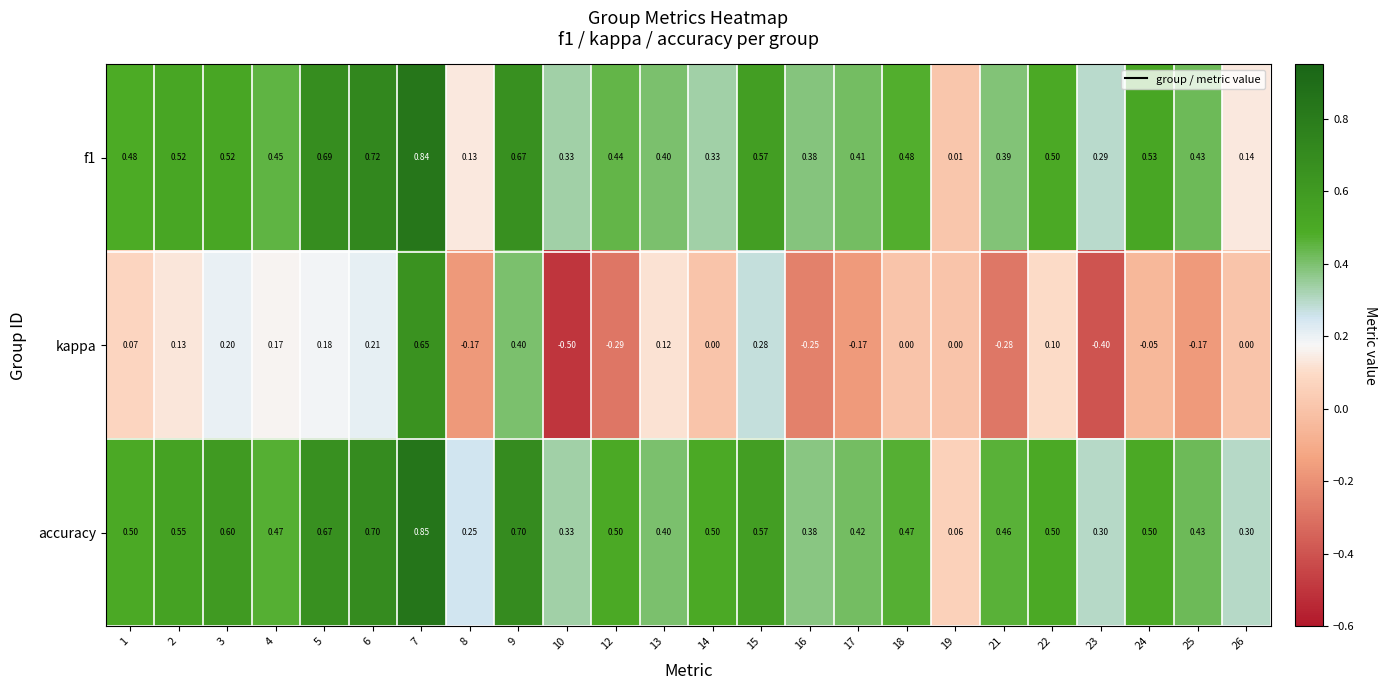

Which series has the widest spread of values?

kappa